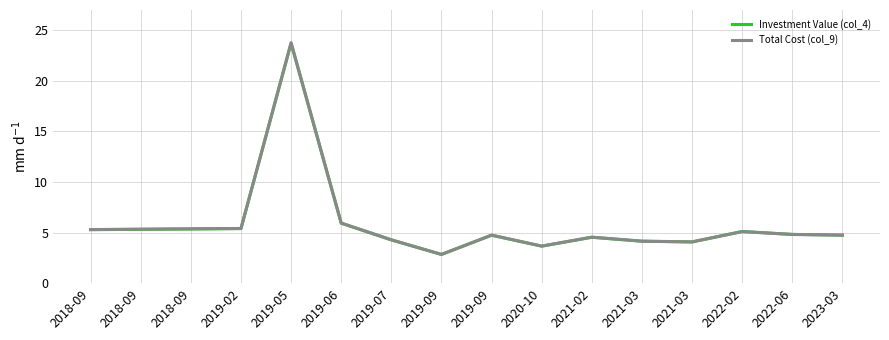

How many lines are shown in the chart?

2